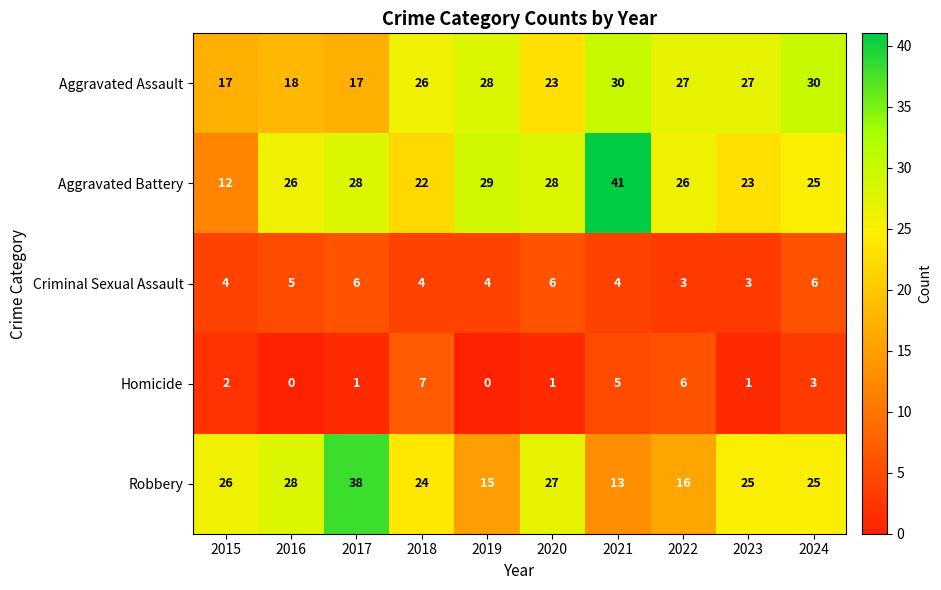

How many series are shown in this chart?

5